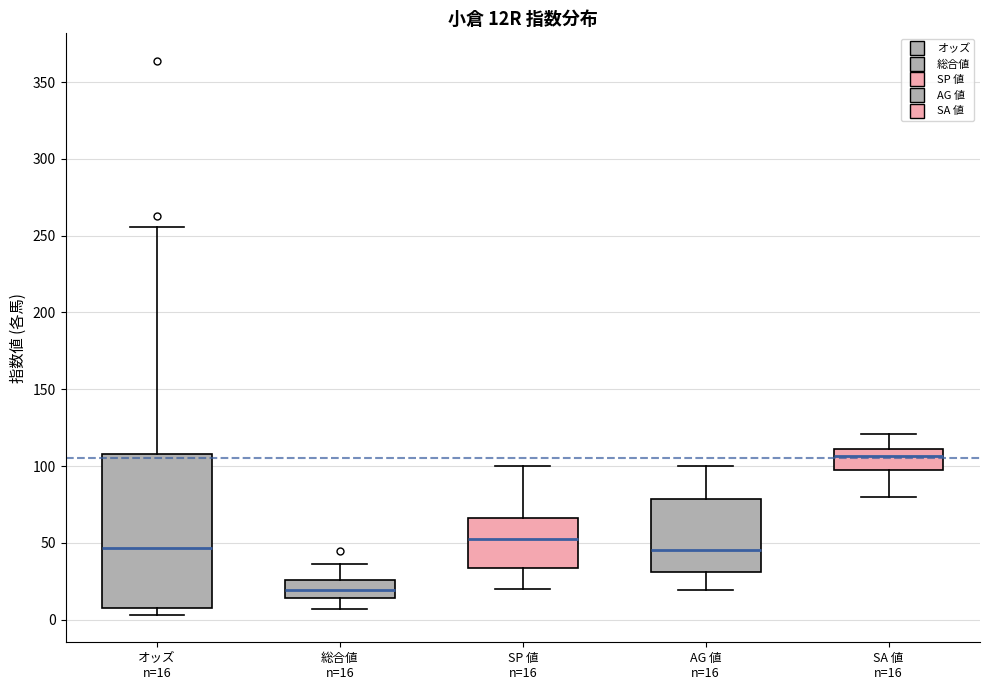

Comparing the boxes themselves (not the whiskers), which one is the tallest?

オッズ n=16